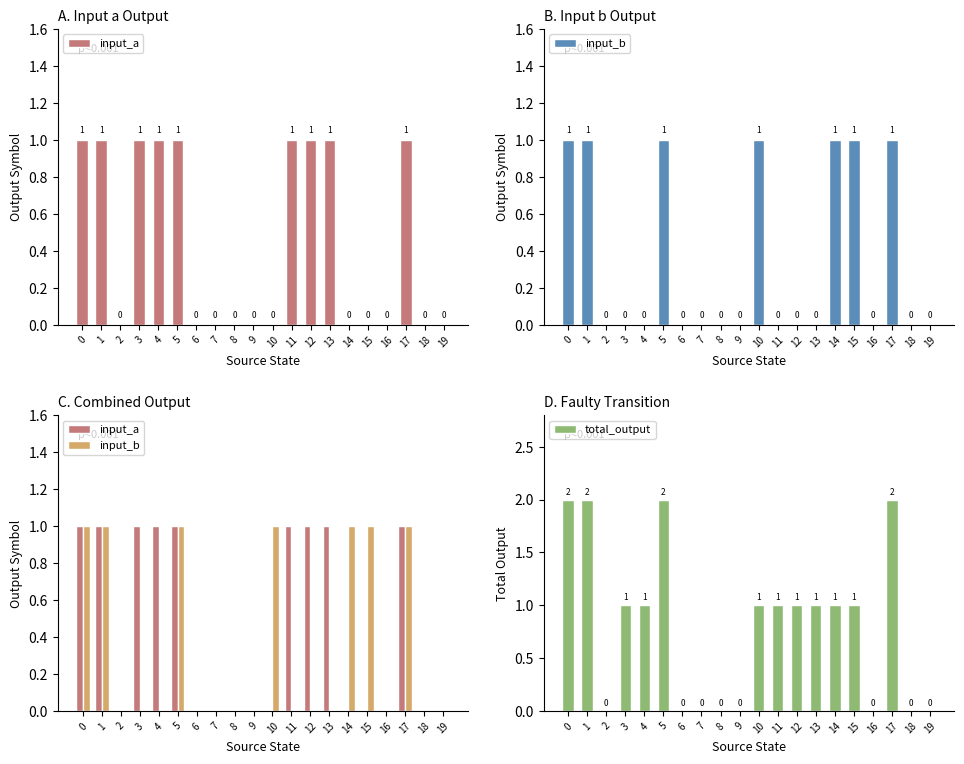

Does the chart contain stacked bars?

No